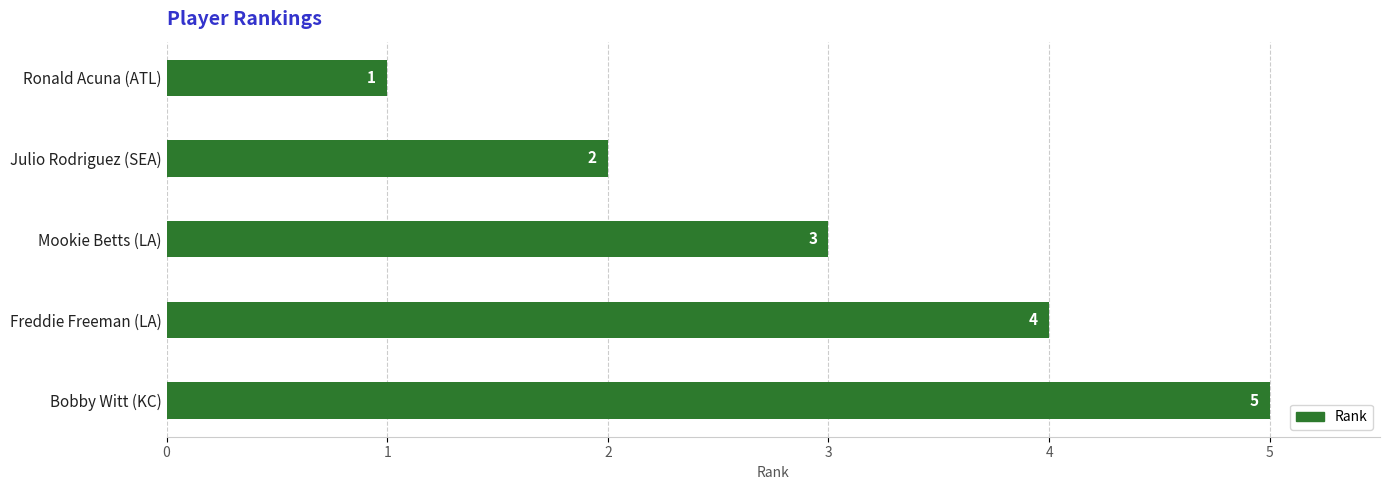

Rank the categories by value from lowest to highest.

Ronald Acuna (ATL), Julio Rodriguez (SEA), Mookie Betts (LA), Freddie Freeman (LA), Bobby Witt (KC)